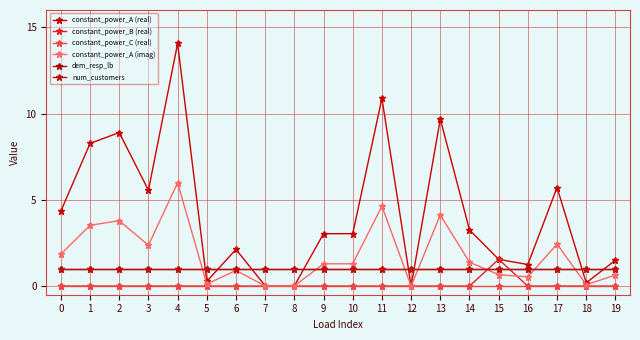

True or false: constant_power_A (real) and constant_power_B (real) cross at least once.

False